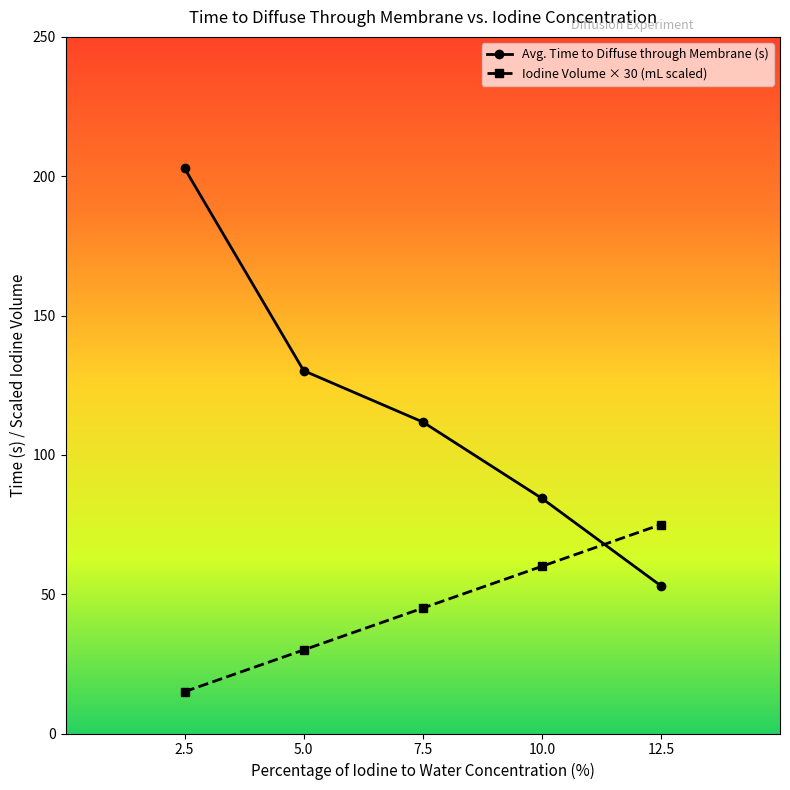

Rank the categories by Avg. Time to Diffuse through Membrane (s) value from lowest to highest.

12.5, 10.0, 7.5, 5.0, 2.5